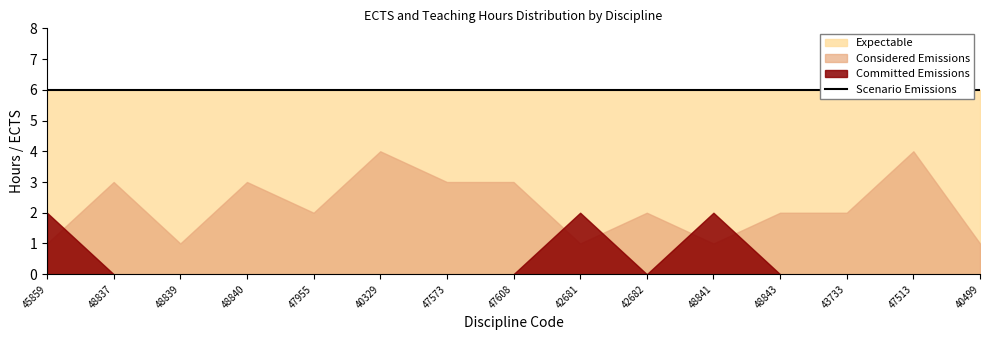

Which category has the lowest value across all series?

48837